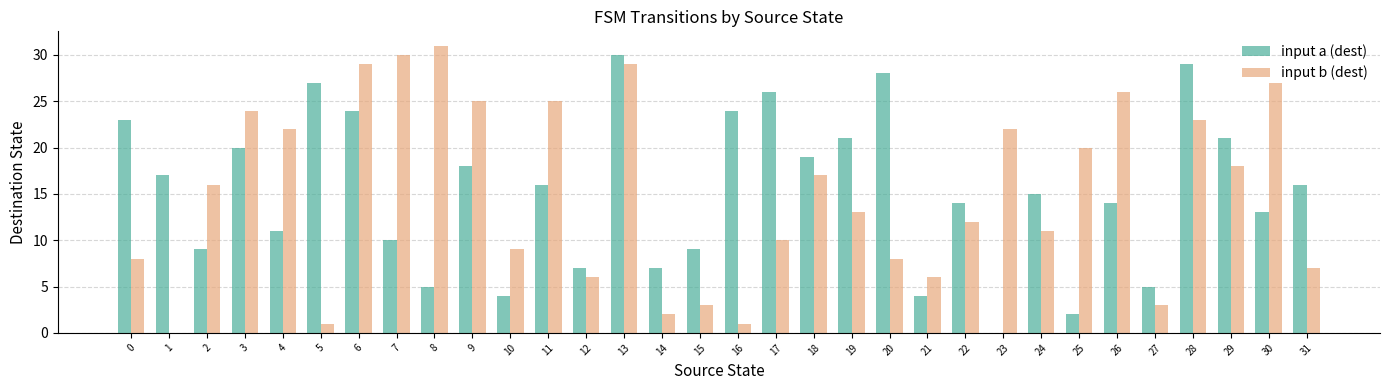

How many positive values does the input a (dest) series have?

31